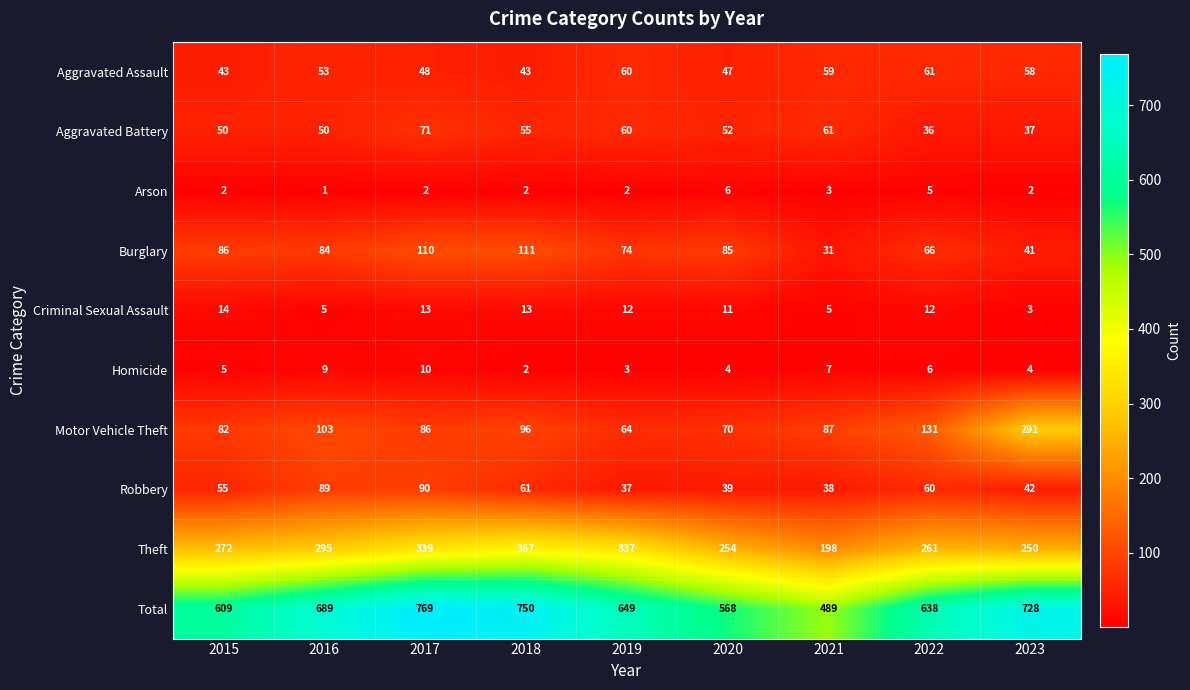

At which category does the chart reach its peak across all series?

2017